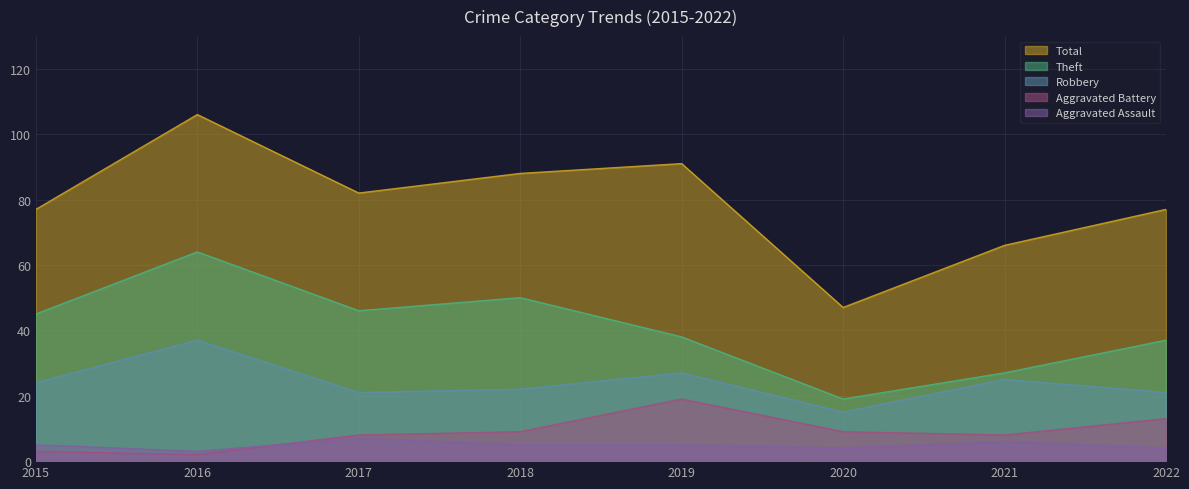

The Robbery series shows 21 at 2017. True or false?

True